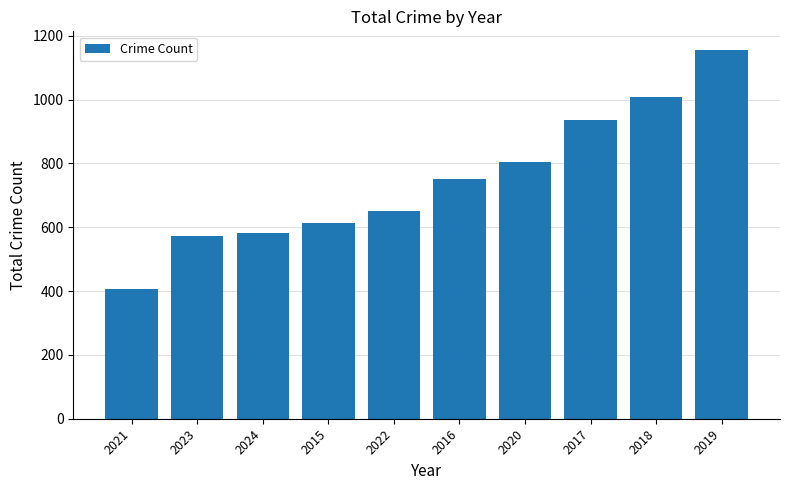

True or false: the data shows 189 at 2022.

False